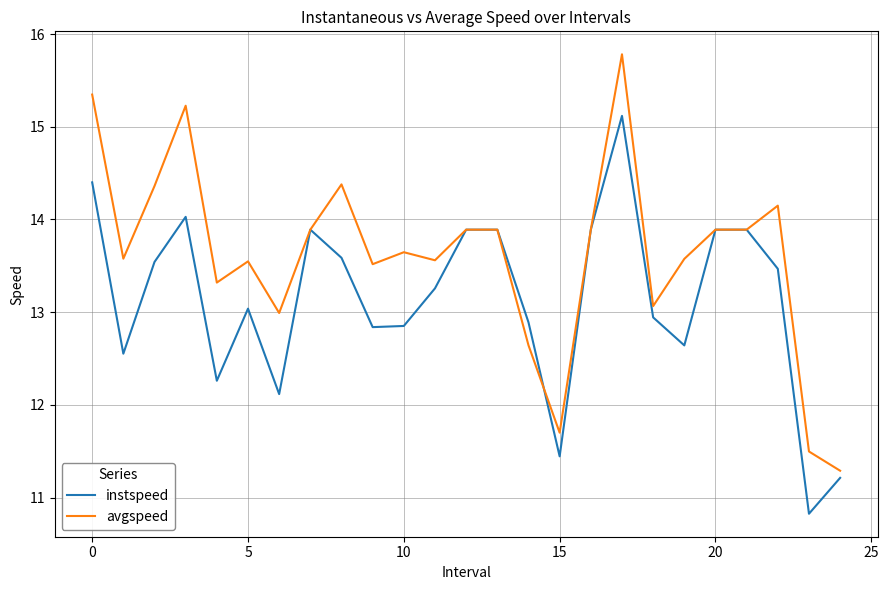

What is the average value of the instspeed series?

13.1